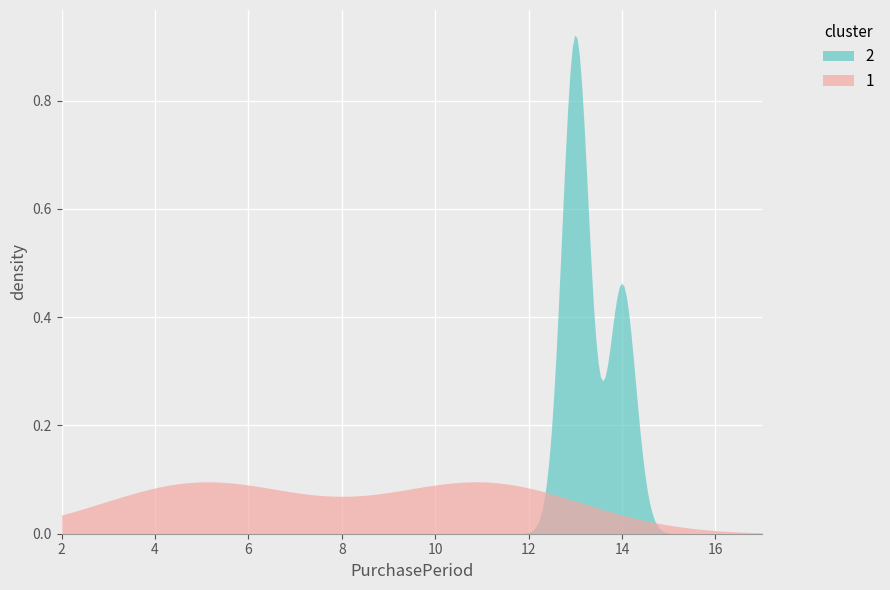

How many points are lower than both their immediate neighbors (excluding endpoints)?

1